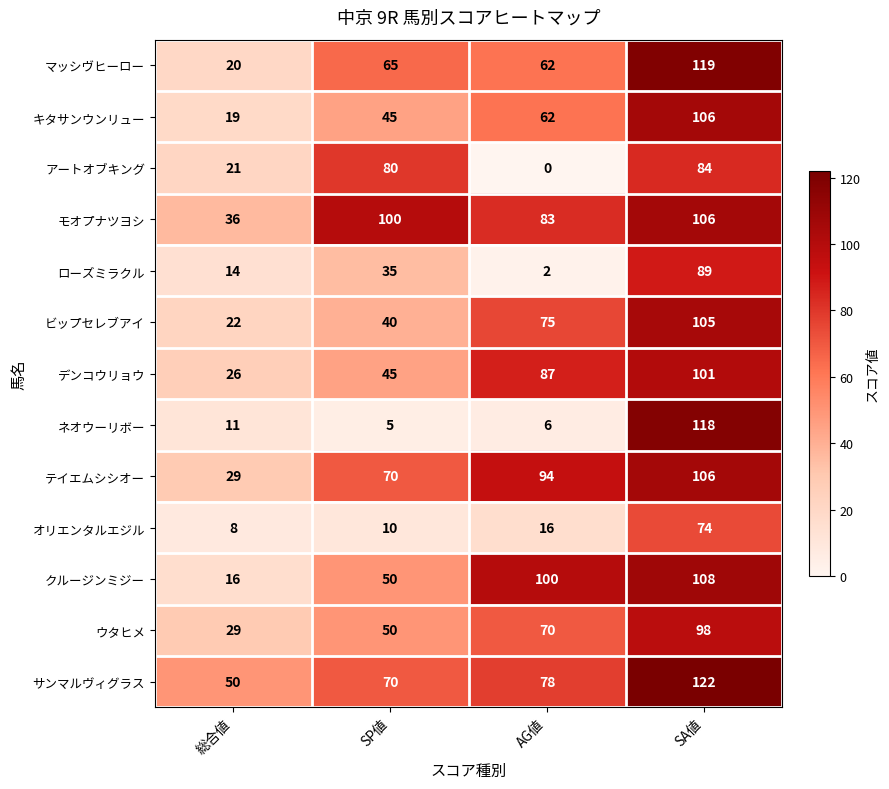

Count the number of categories in the chart.

4